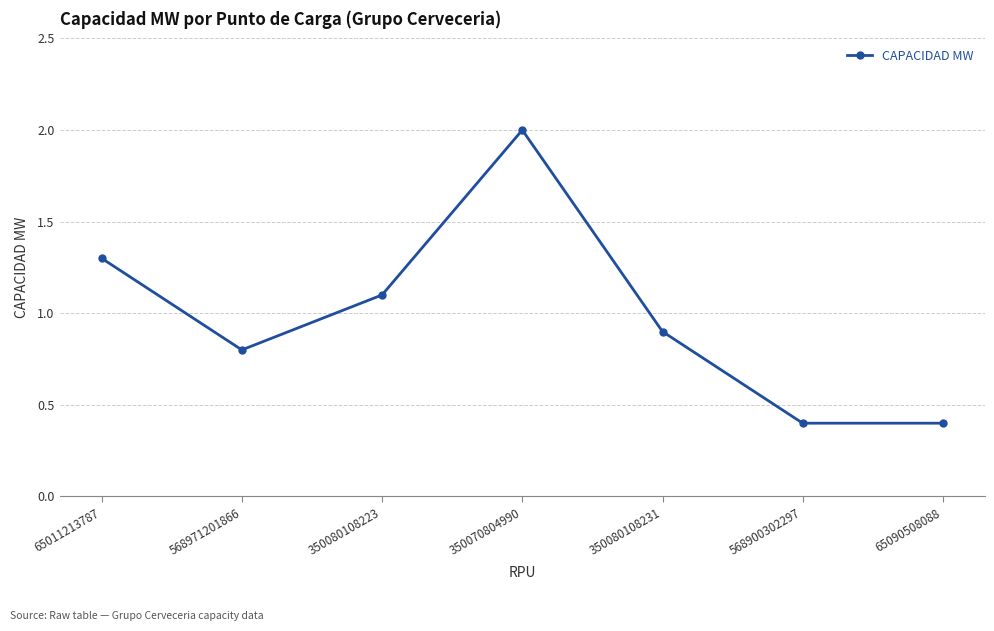

How many points are higher than both their immediate neighbors (excluding endpoints)?

1